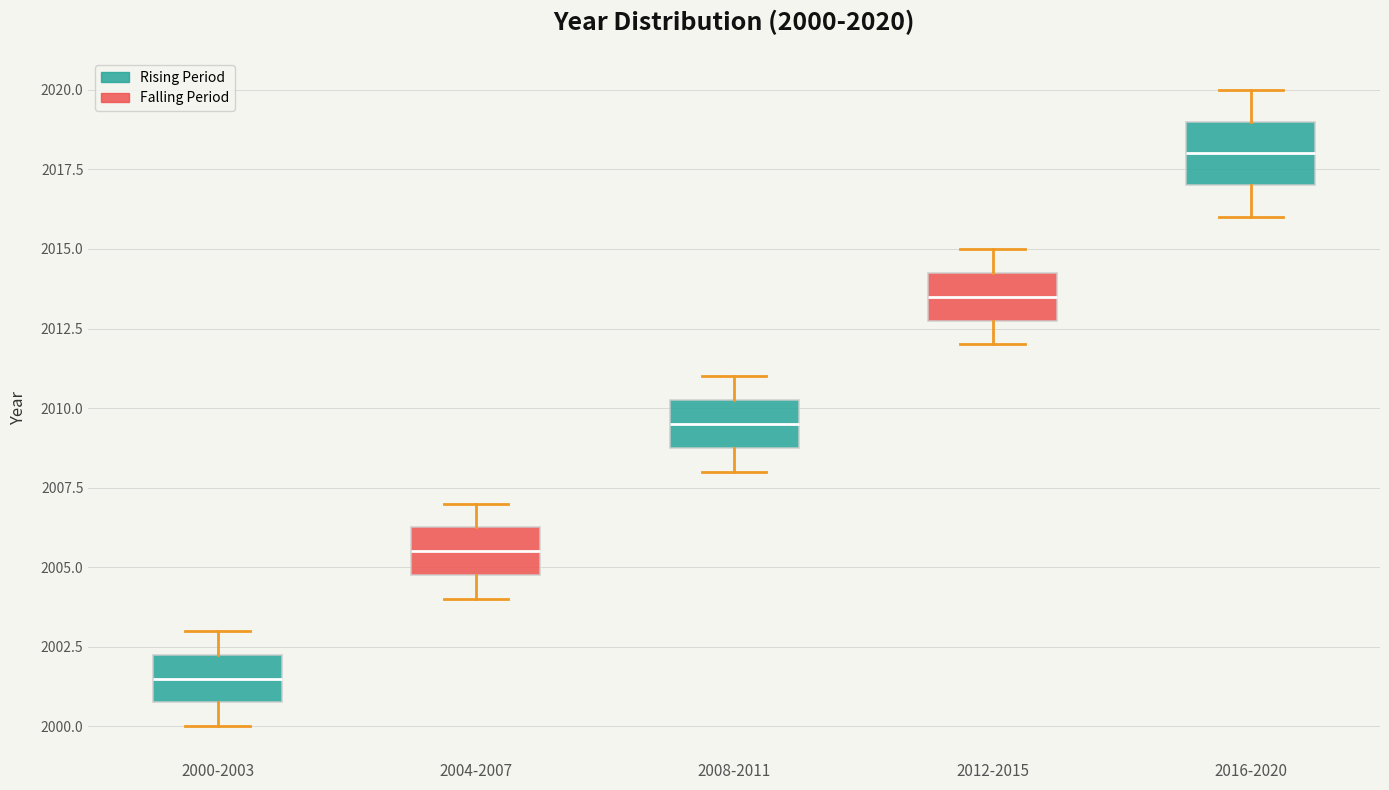

Which box is the tallest, from its lower edge to its upper edge?

2016-2020